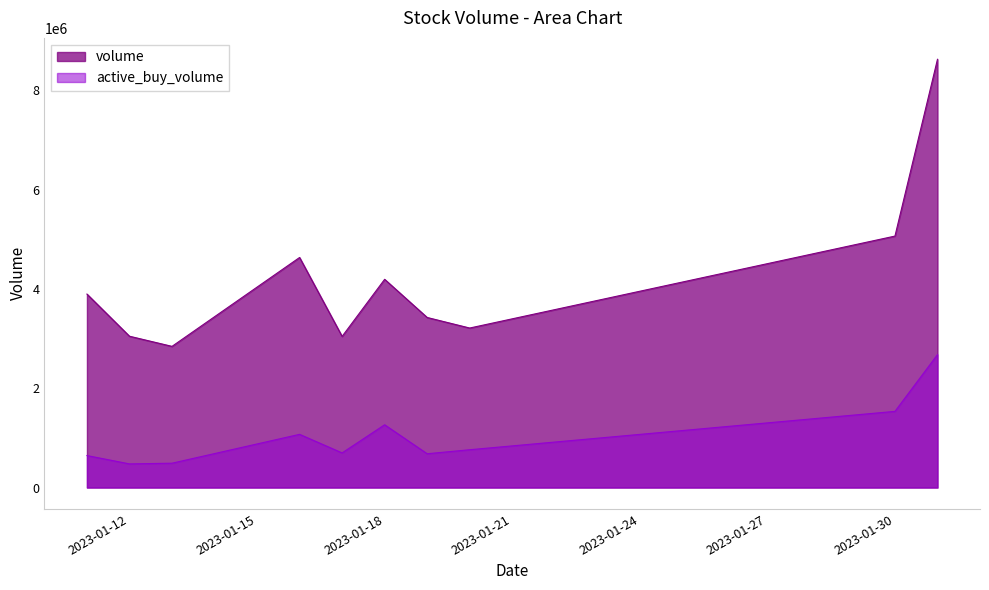

What is the value of the active_buy_volume point at the 6th from the left?

1264100